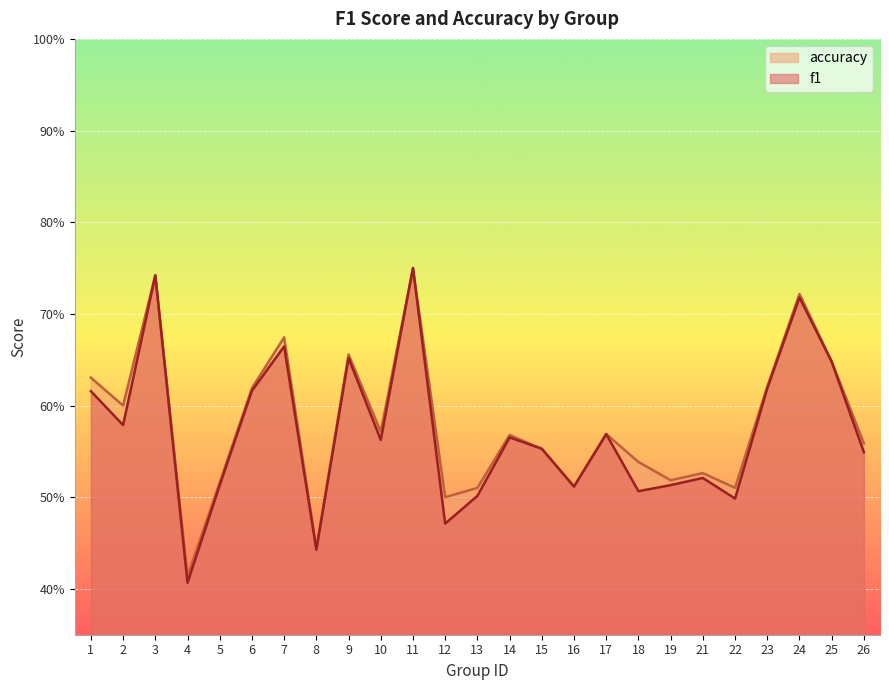

Rank the series at 23 from lowest to highest value.

f1, accuracy